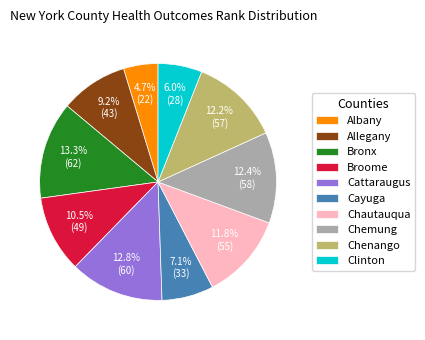

Is Albany the majority of the pie?

No